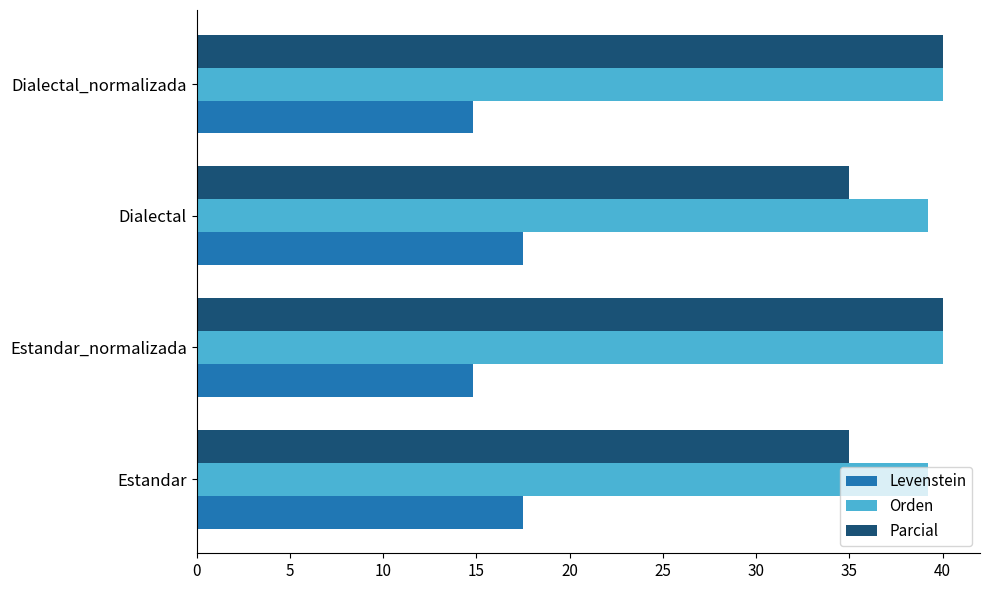

At how many categories does at least one series exceed 26?

4